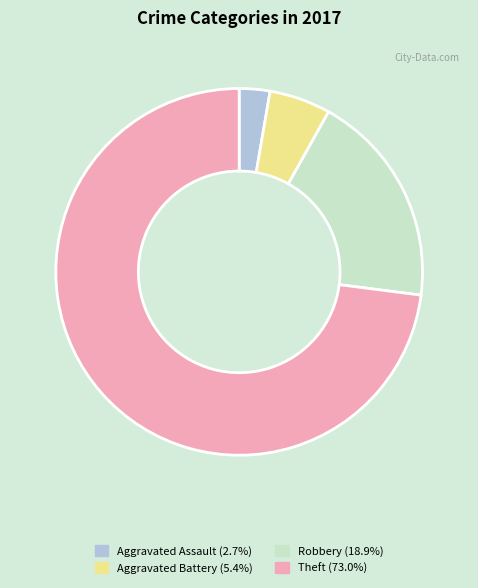

Is there any slice that represents more than half of the pie?

Yes